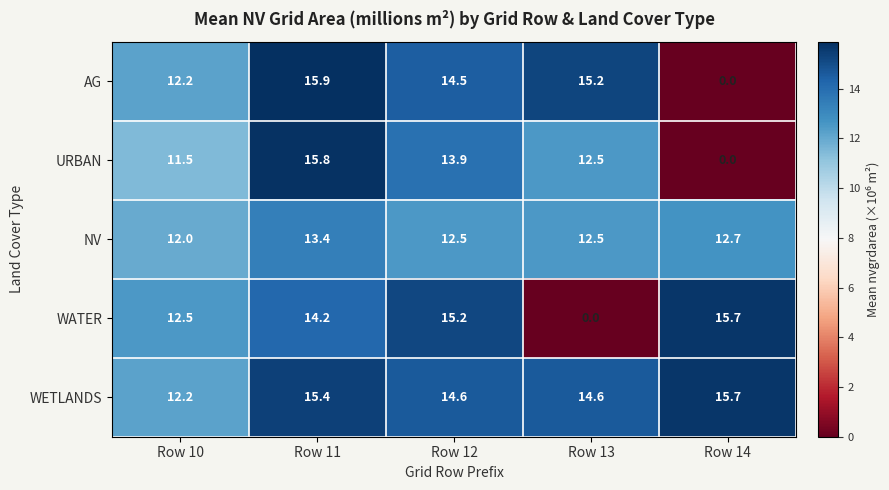

What is the total value across all series at Row 10?

60.4